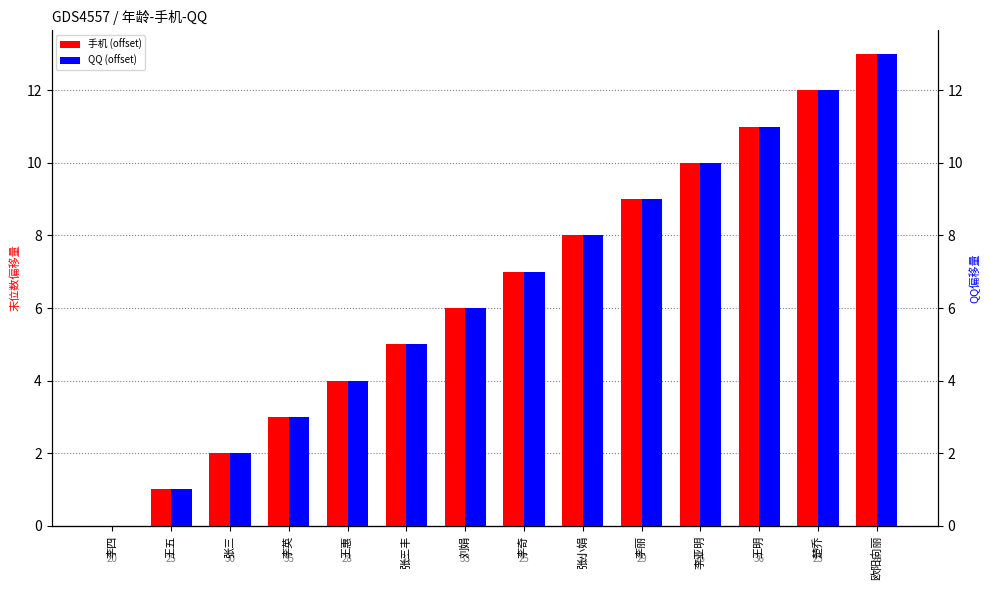

Which series changed the most between 王五 and 王惠?

手机 (offset)